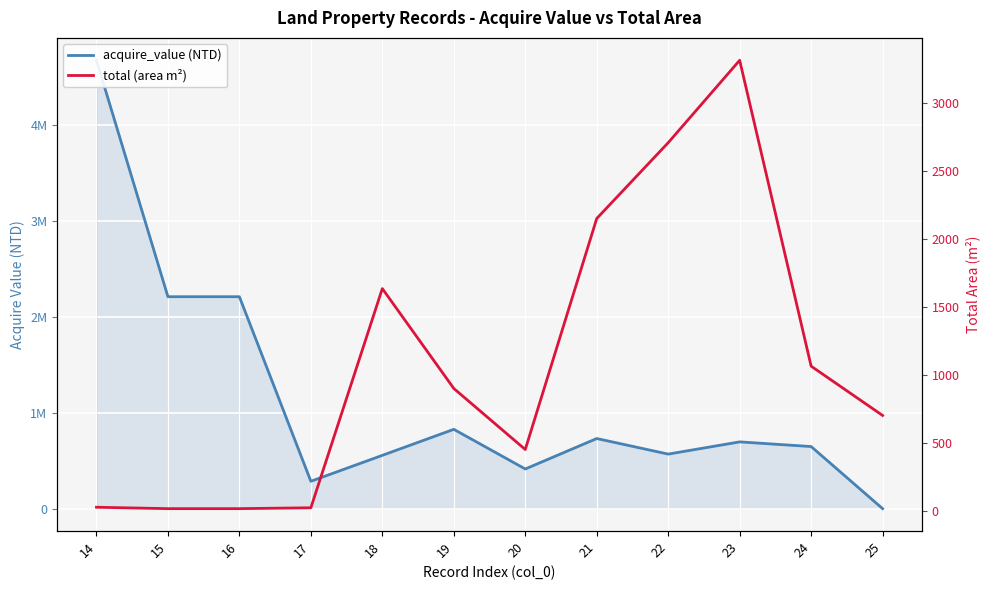

True or false: acquire_value (NTD) and total (area m²) cross at least once.

True